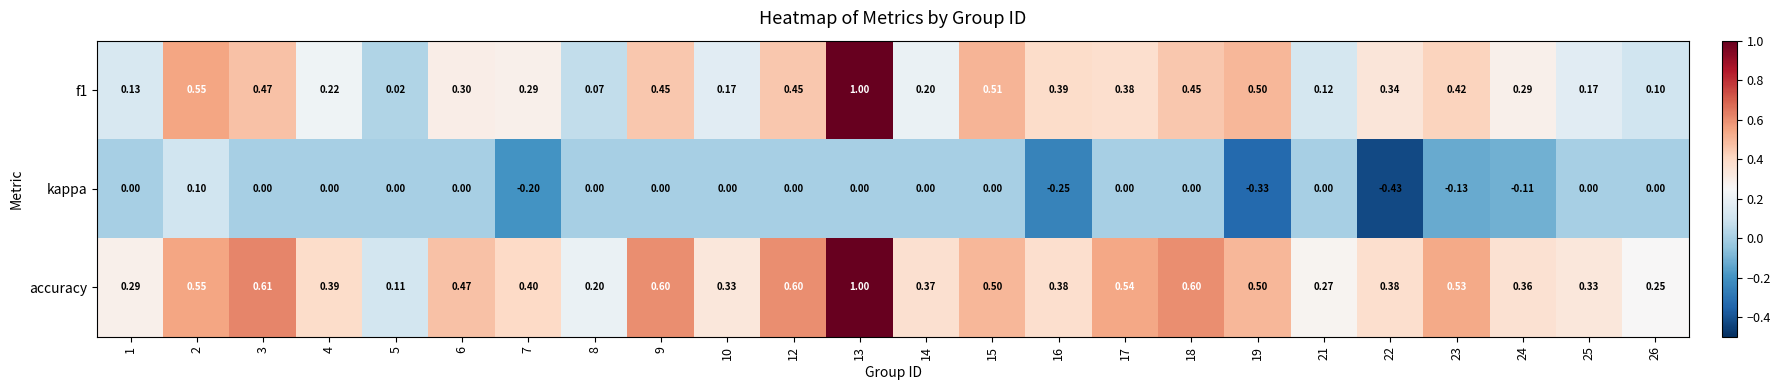

Is the value of f1 at 5 greater than the value of accuracy at 12?

No